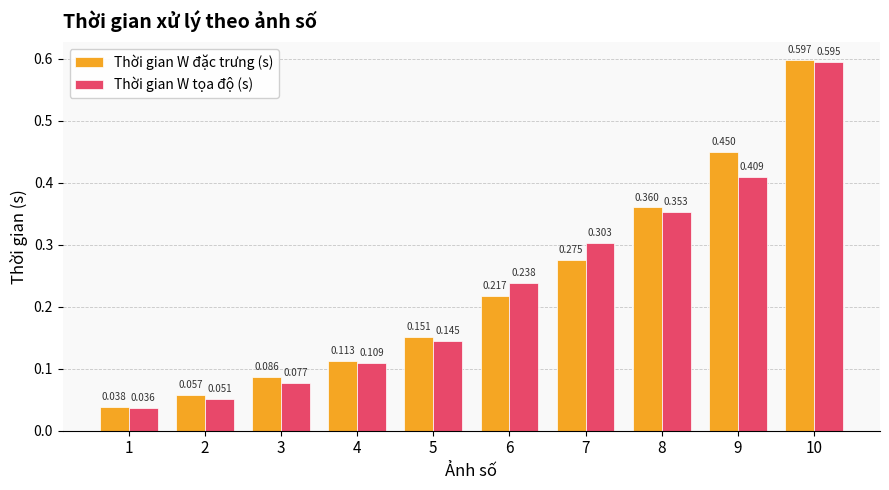

Which category has the highest value in the Thời gian W tọa độ (s) series?

10